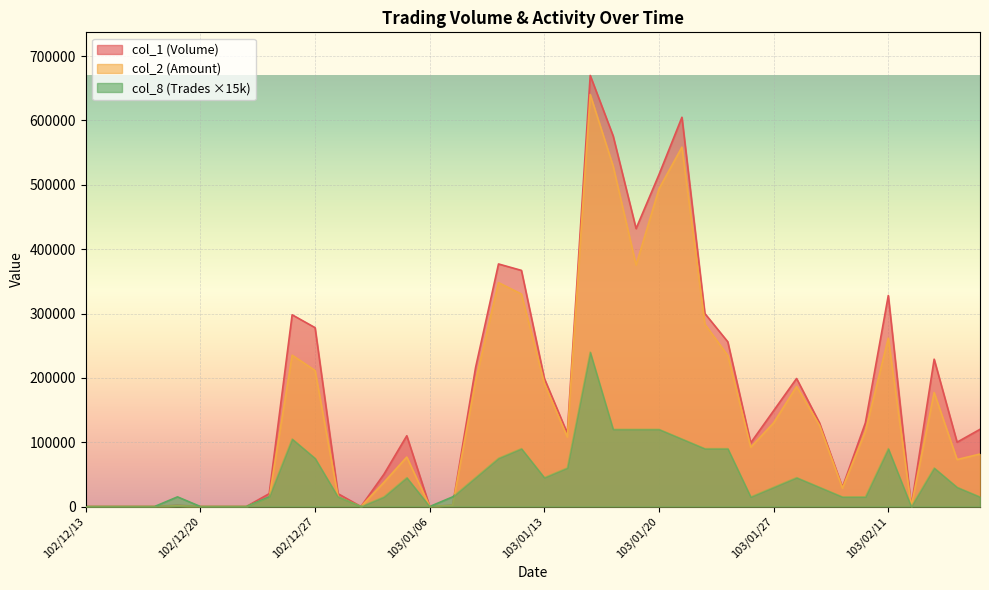

What is the label of the 35th point from the left?

103/02/10